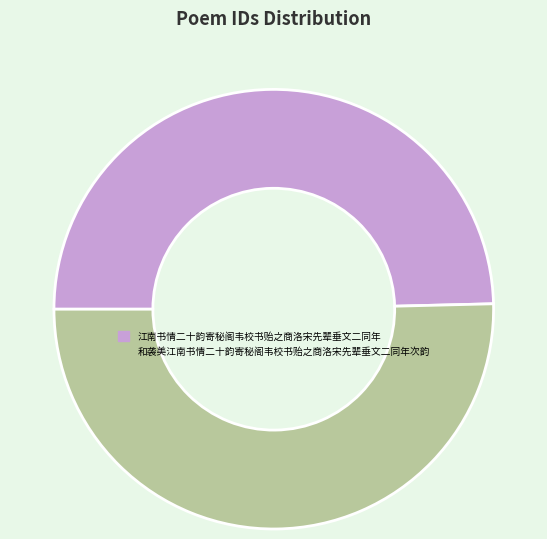

Do 和袭美江南书情二十韵寄秘阁韦校书贻之商洛宋先辈垂文二同年次韵 and 江南书情二十韵寄秘阁韦校书贻之商洛宋先辈垂文二同年 together represent more than half of the pie?

Yes